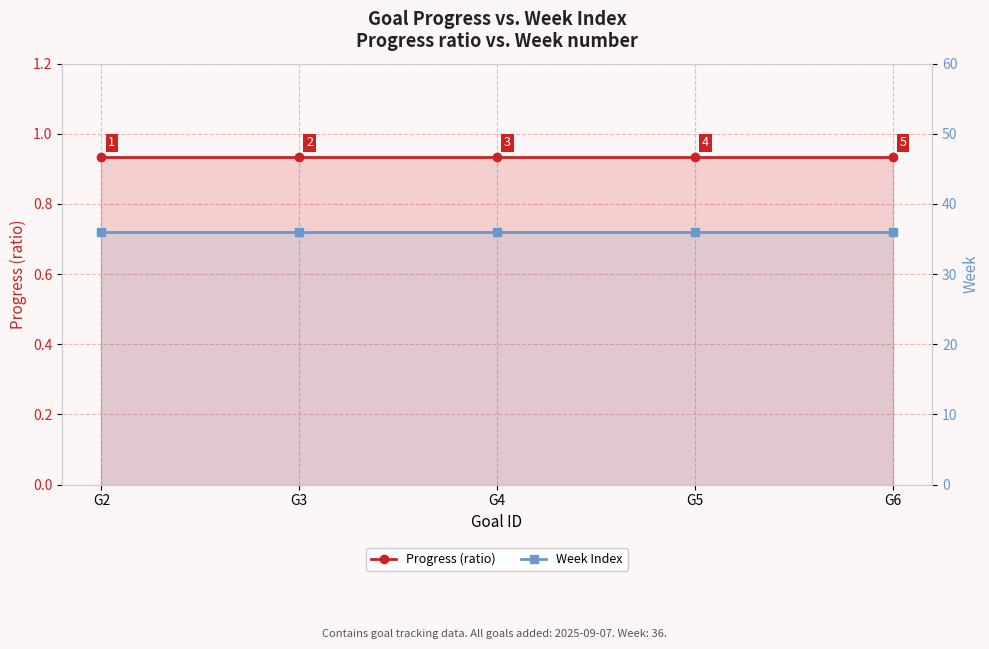

The value of Progress (ratio) at G6 is 1.6. True or false?

False